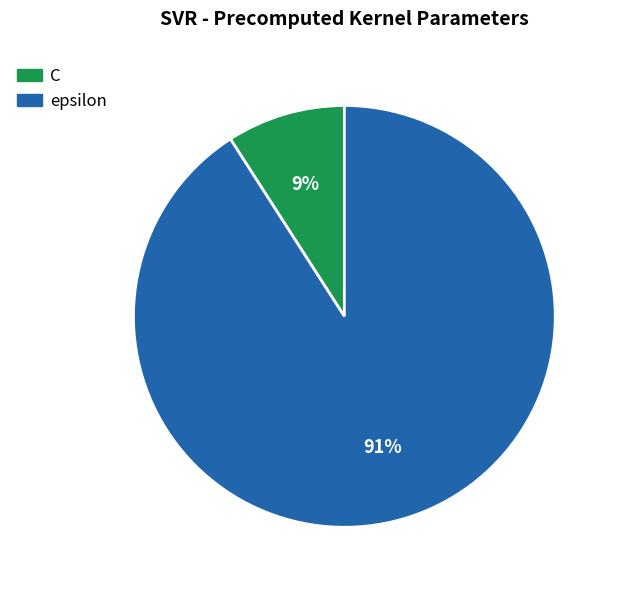

Rank the categories by value from lowest to highest.

C, epsilon